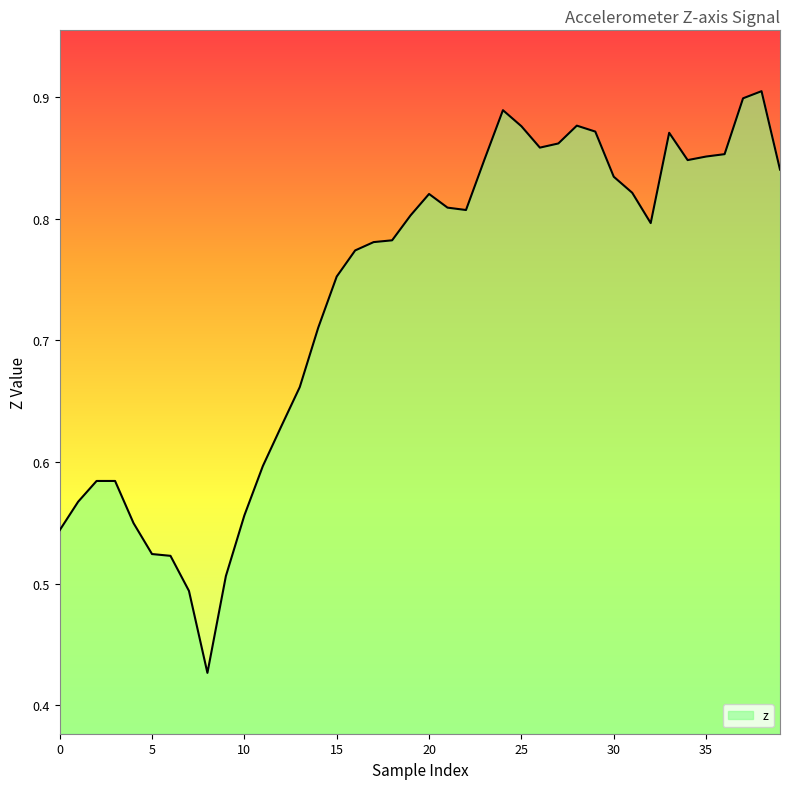

What is the label of the 1st point from the right?

39